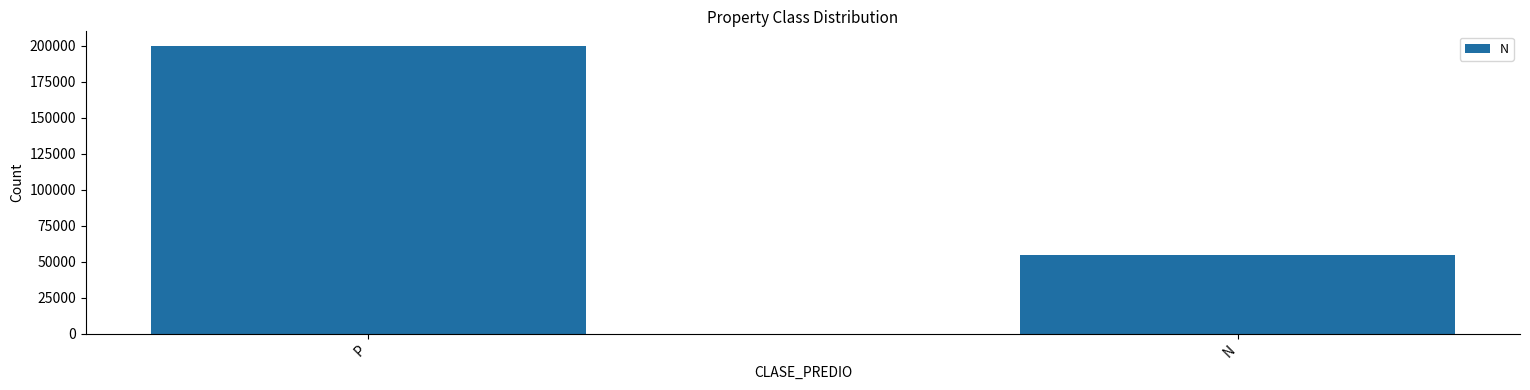

Where is the data nearest to the value 127396?

N